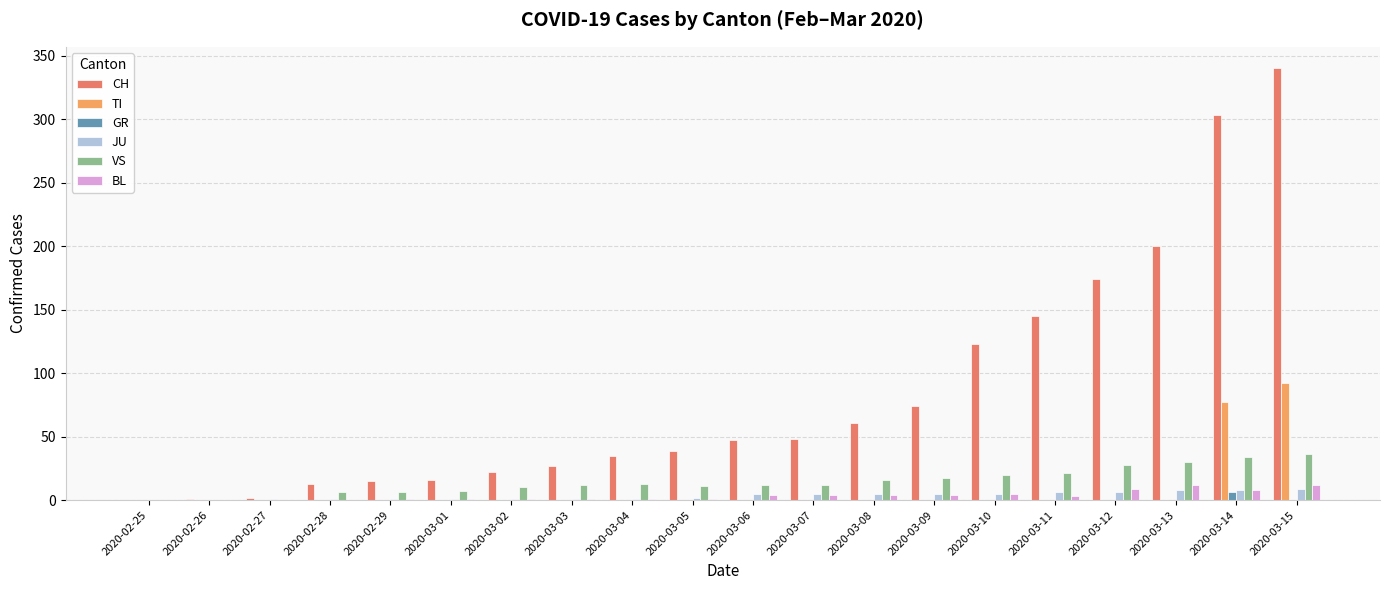

The VS series shows 0 at 2020-02-26. True or false?

True